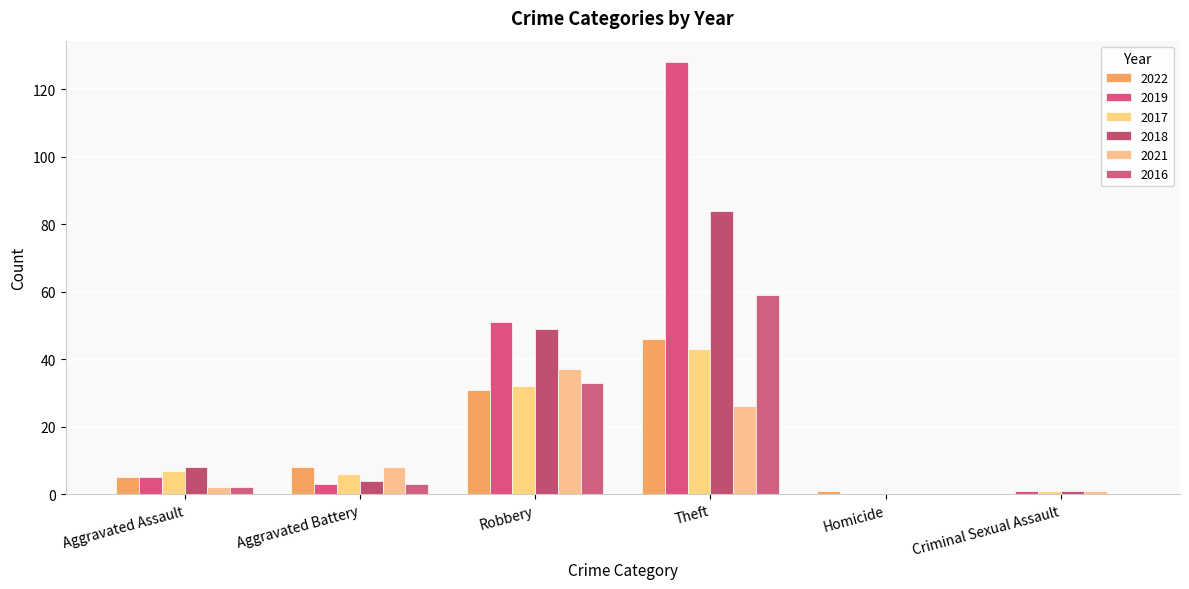

What value does the 2016 series have at Theft, to the nearest 5?

60